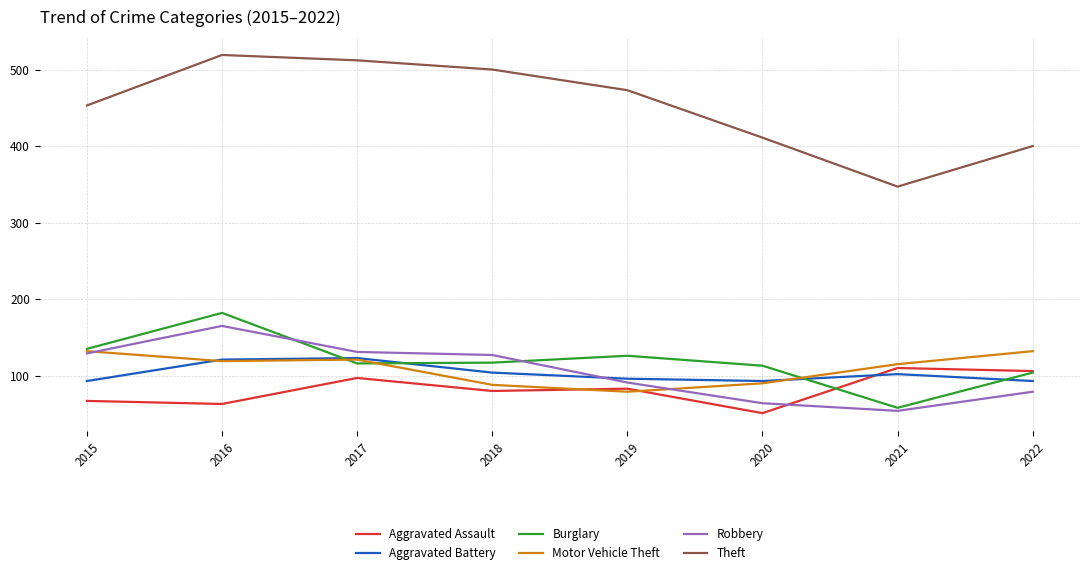

The value of Aggravated Battery at 2022 is 93. True or false?

True